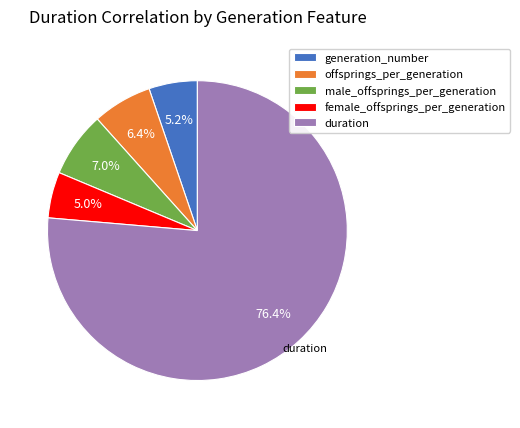

What is the largest slice in the pie chart?

duration